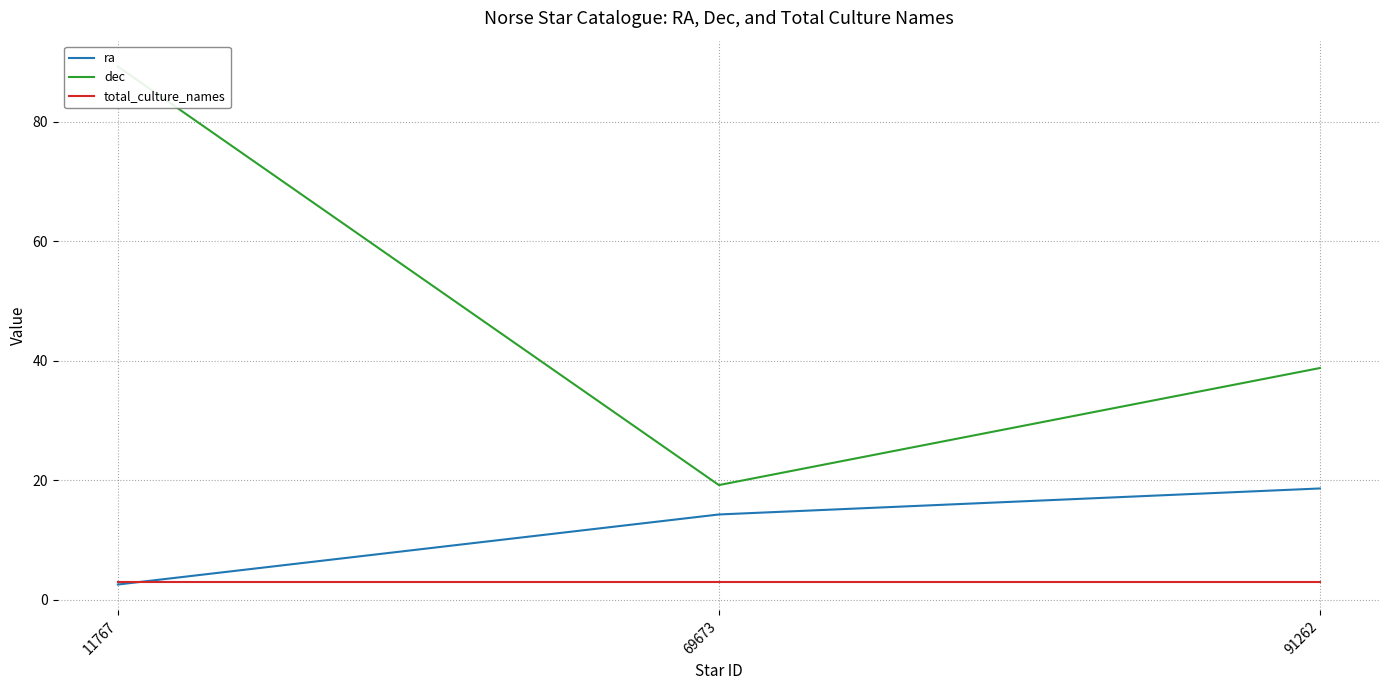

Reading left to right, what are all the values shown in this chart?

ra: 11767=2.5	69673=14.3	91262=18.6
dec: 11767=89.3	69673=19.2	91262=38.8
total_culture_names: 11767=3.0	69673=3.0	91262=3.0